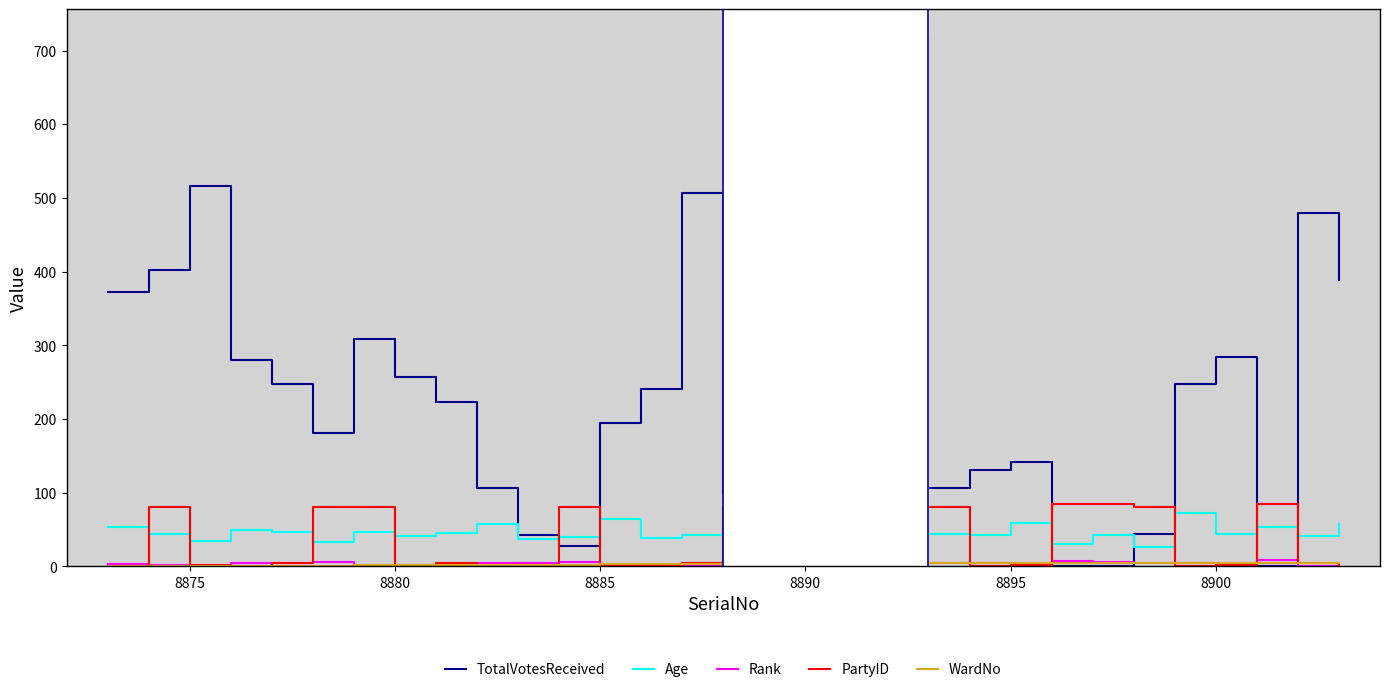

Count the number of categories in the chart.

31